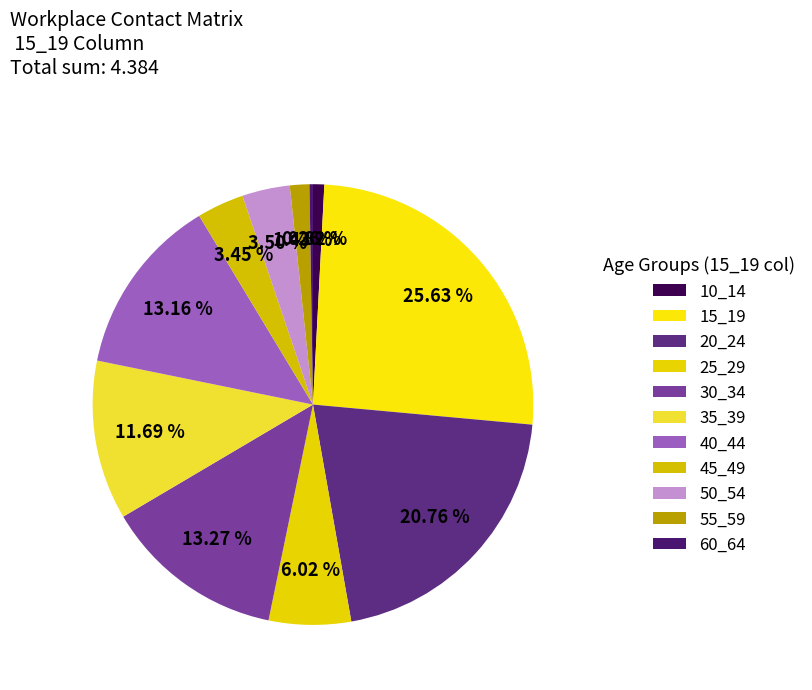

To the nearest percent, what is the difference between the largest and smallest slice percentages?

25%